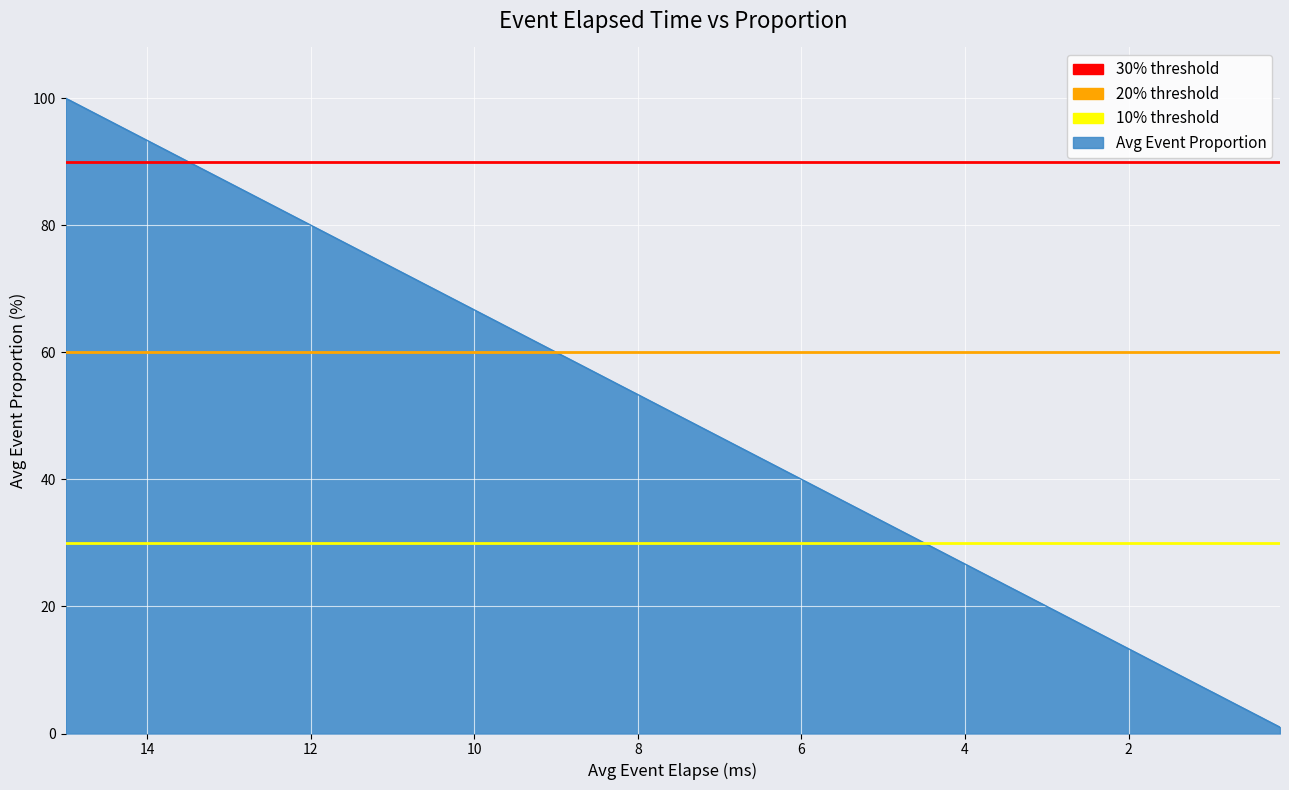

What is the smallest value displayed?

30